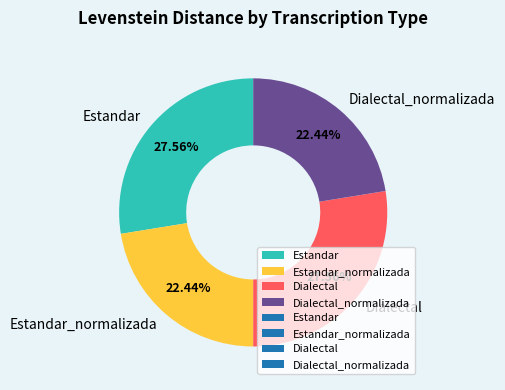

Which has a higher value, Dialectal_normalizada or Estandar?

Estandar